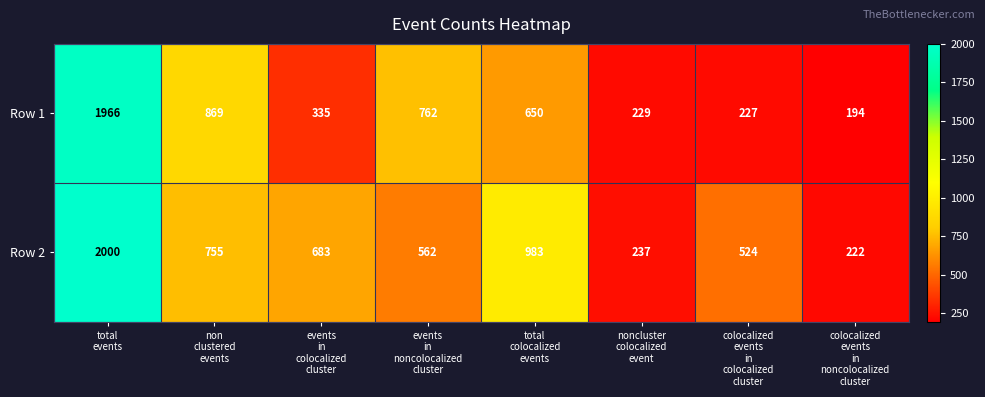

At how many categories does at least one series exceed 312?

6